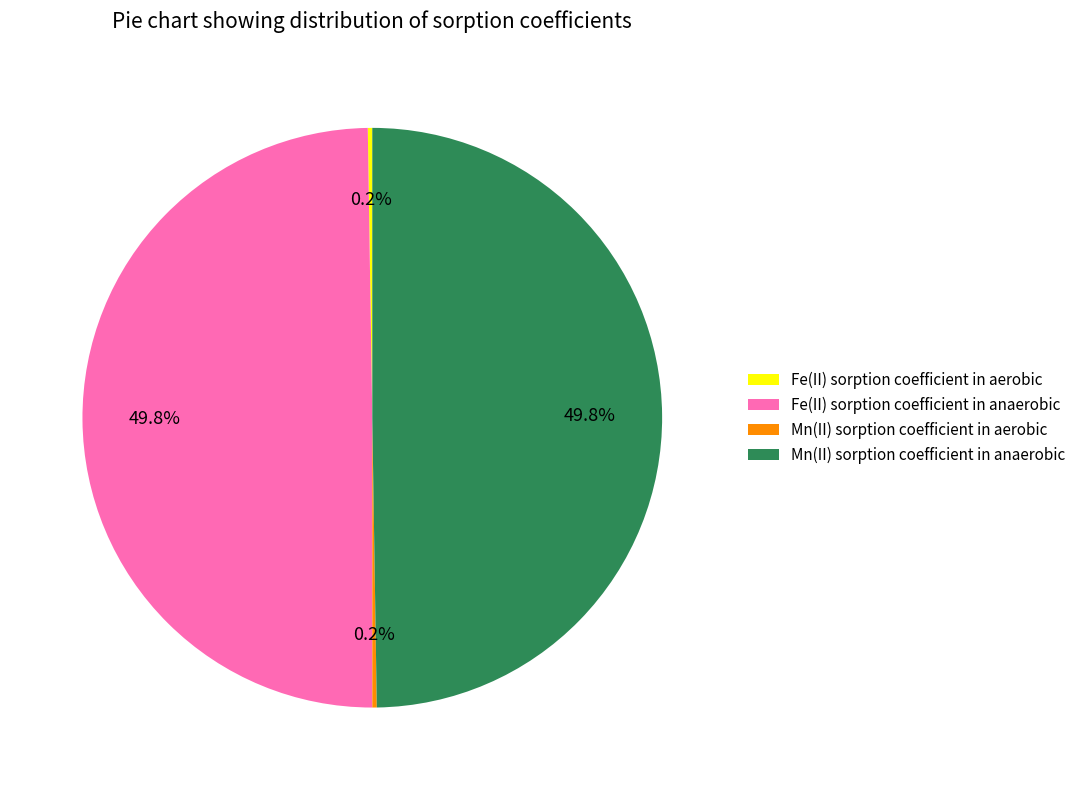

What percentage is NOT represented by Fe(II) sorption coefficient in anaerobic?

50.2%